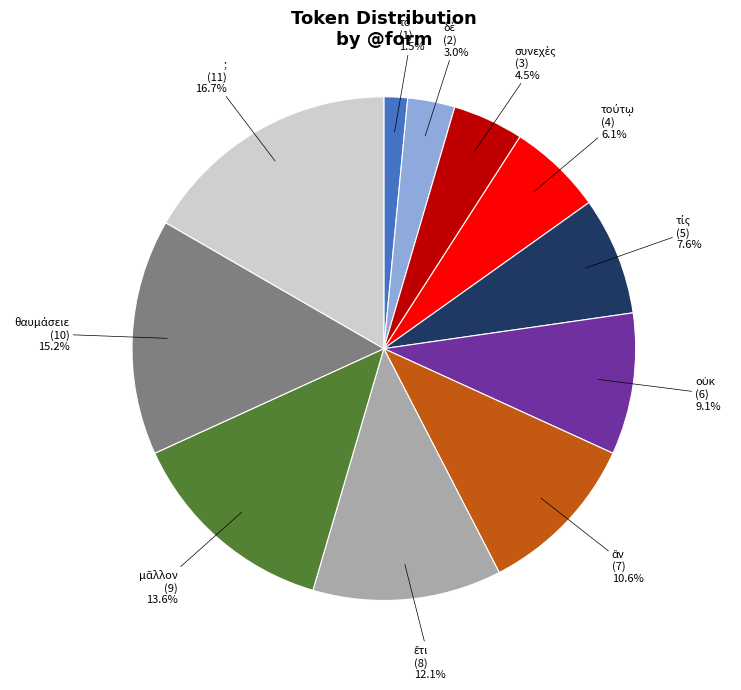

Which slice is the largest?

;